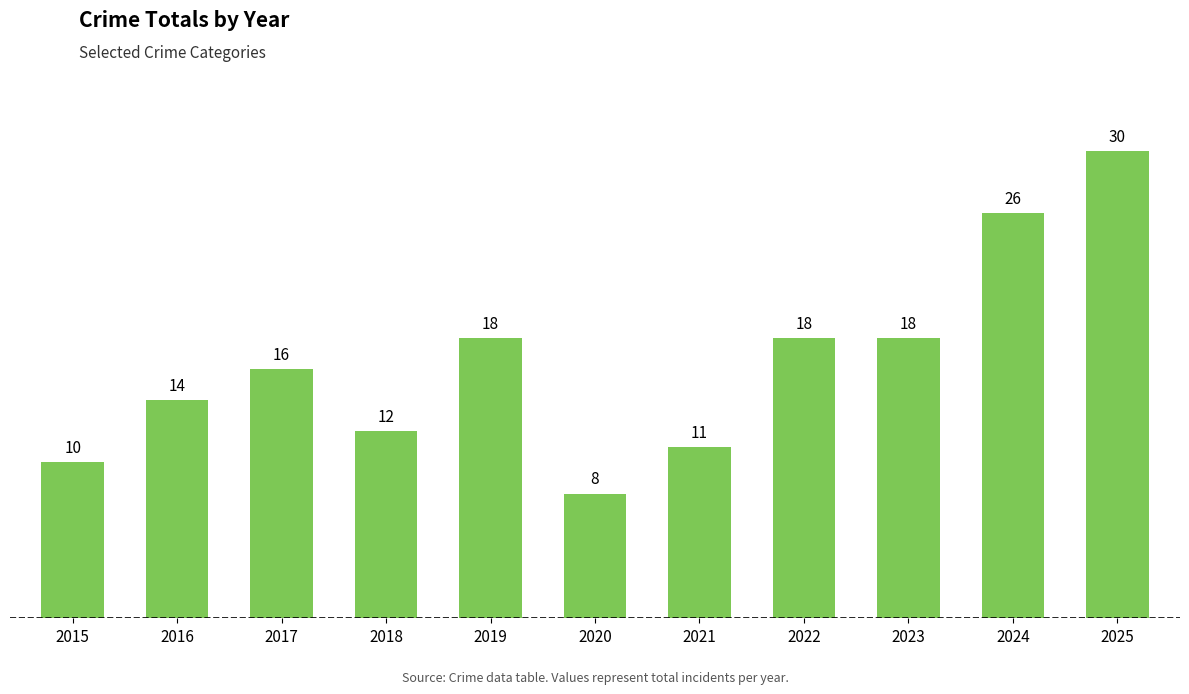

What is the minimum value shown in the chart?

8